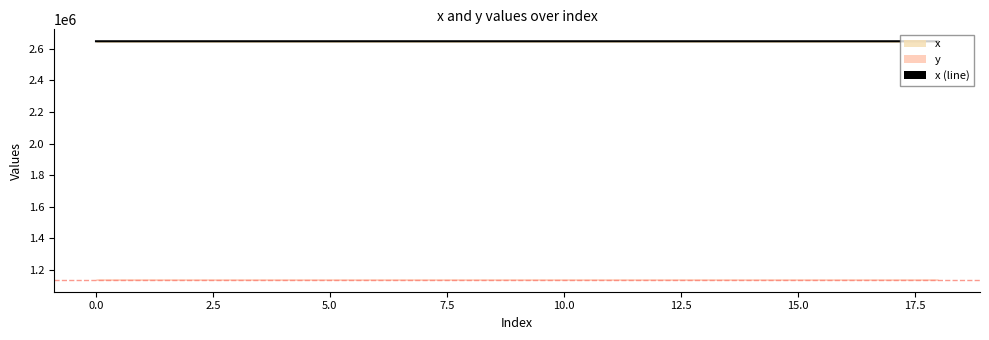

What is the difference between the values at 15 and 17.5?

1.6